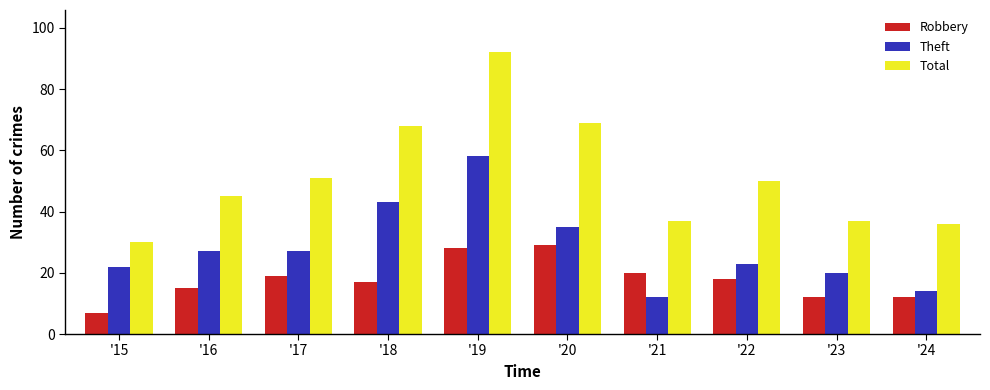

Reading left to right, extract all data points from this chart.

Robbery: '15=7	'16=15	'17=19	'18=17	'19=28	'20=29	'21=20	'22=18	'23=12	'24=12
Theft: '15=22	'16=27	'17=27	'18=43	'19=58	'20=35	'21=12	'22=23	'23=20	'24=14
Total: '15=30	'16=45	'17=51	'18=68	'19=92	'20=69	'21=37	'22=50	'23=37	'24=36